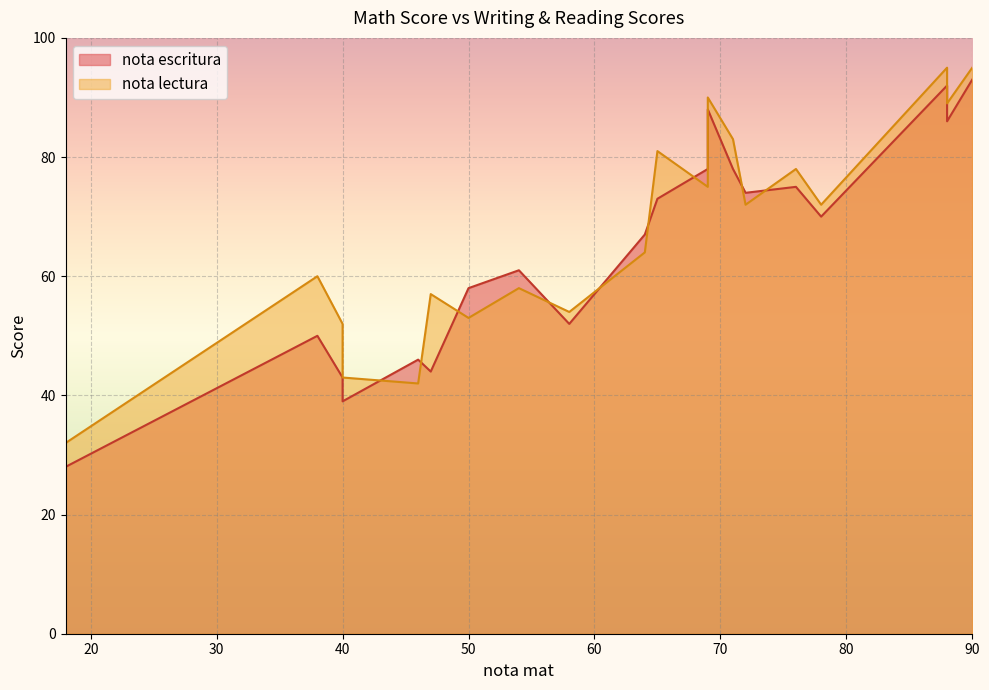

How many series are shown in this chart?

2